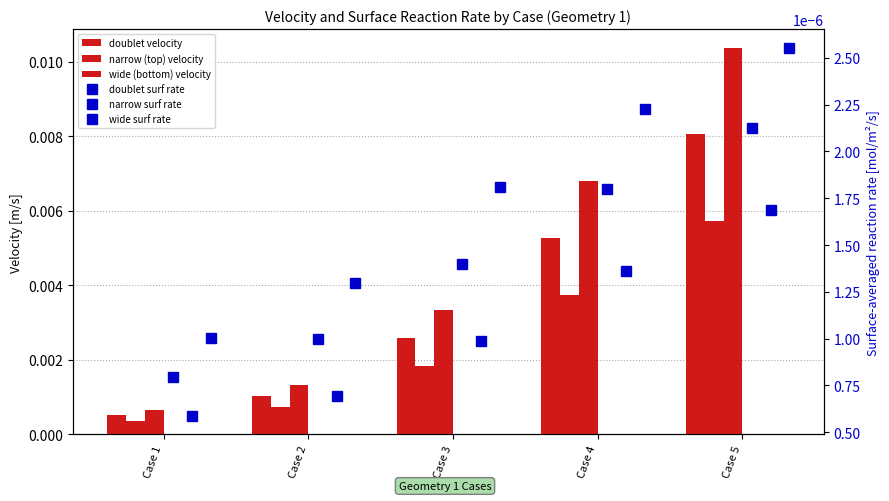

What are all the series names shown in the legend?

doublet velocity, narrow (top) velocity, wide (bottom) velocity, doublet surf rate, narrow surf rate, wide surf rate